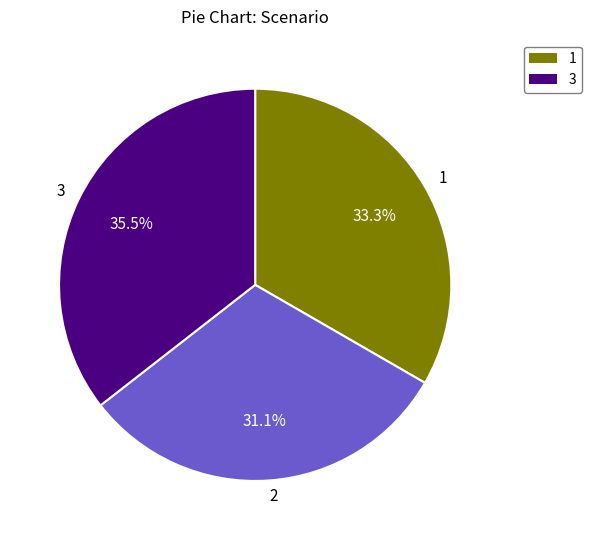

Which category has the smallest portion of the pie?

2